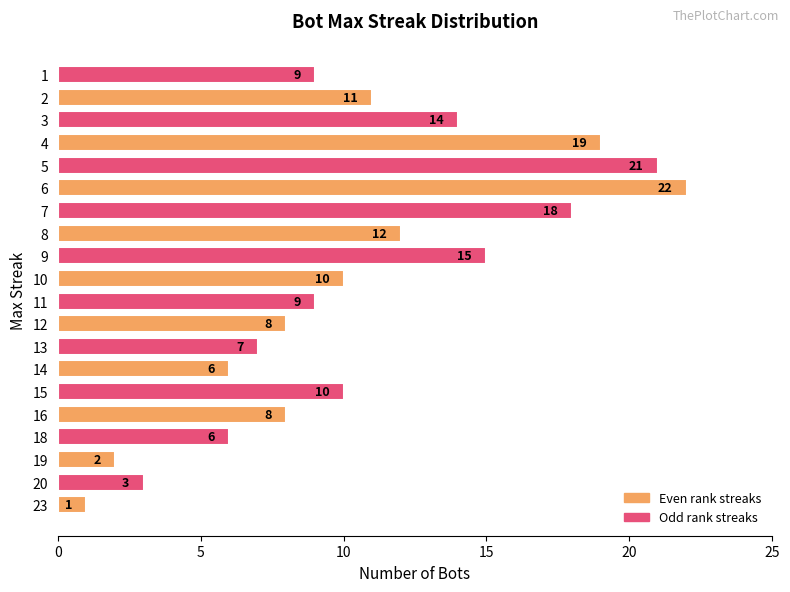

At which category does the chart reach its peak across all series?

6